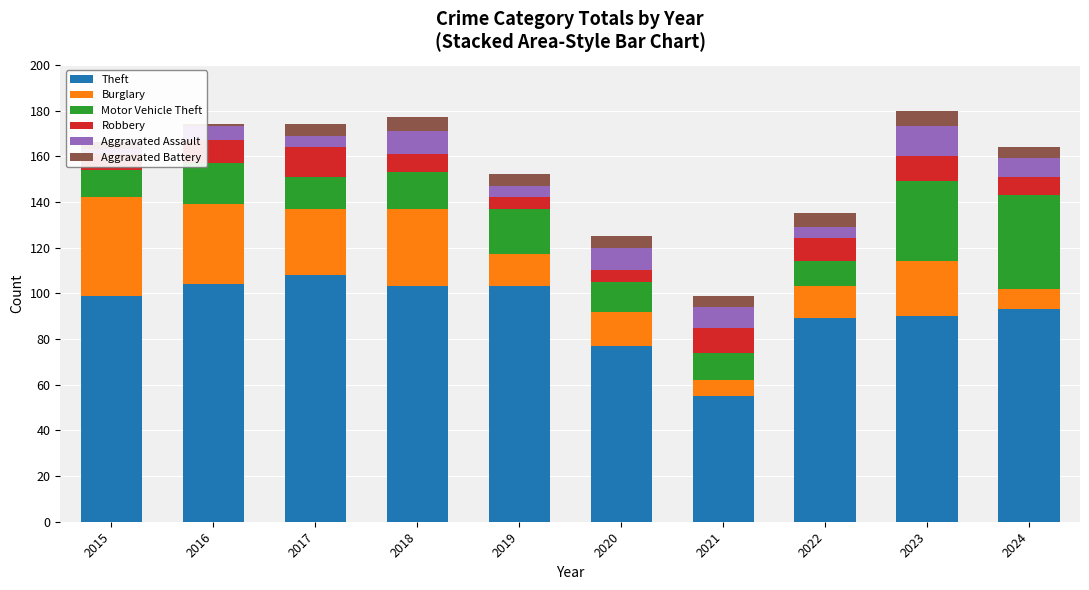

Read the Burglary value at 2020.

15